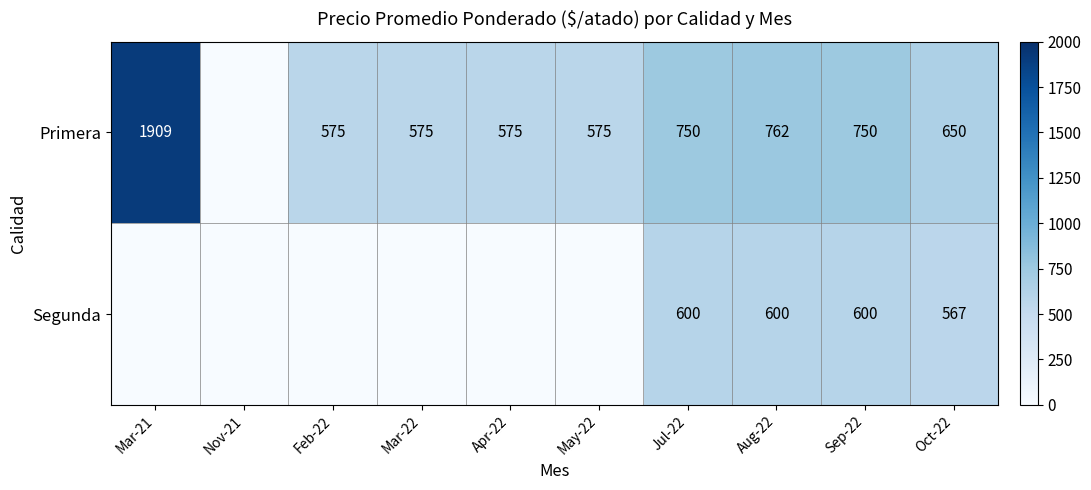

What is the spread (max minus min) of values at Jul-22?

150